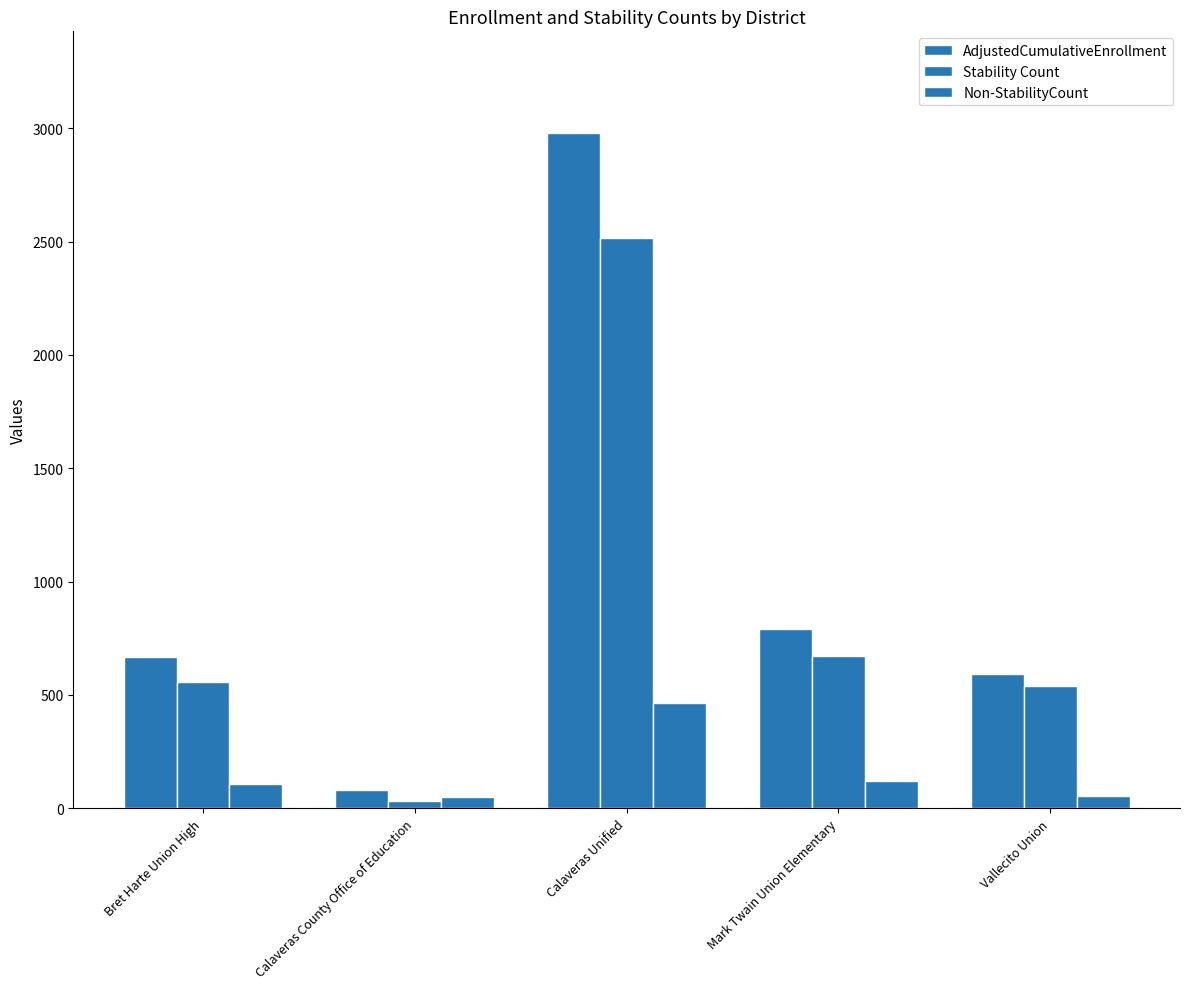

Rank the series by their maximum value, from lowest to highest.

Non-StabilityCount, Stability Count, AdjustedCumulativeEnrollment